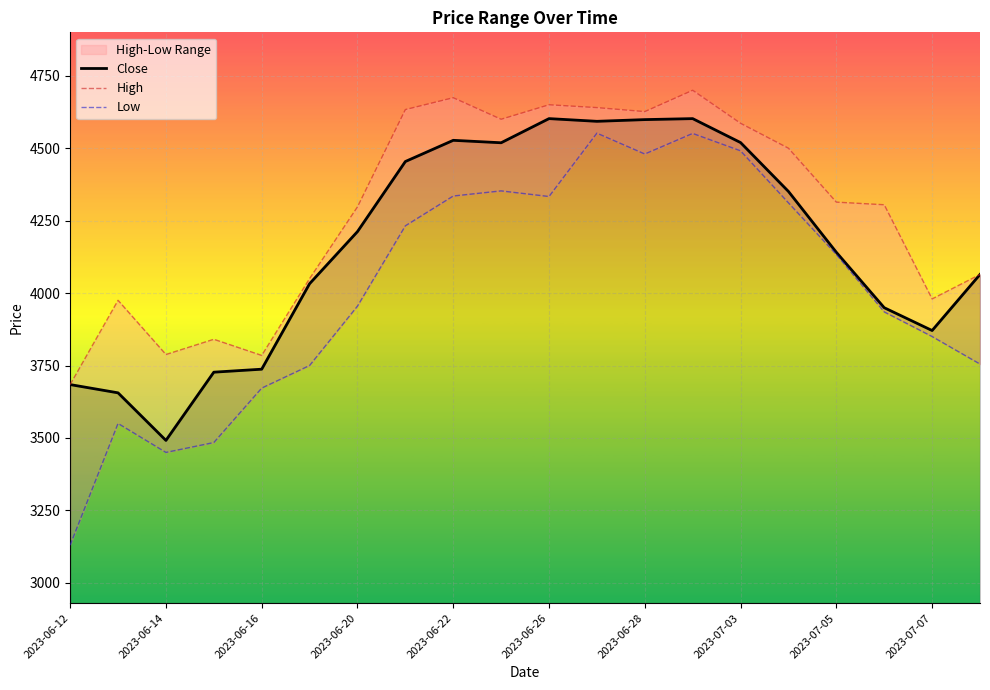

Is the value of Close at 2023-06-12 greater than the value of Low at 2023-06-26?

No